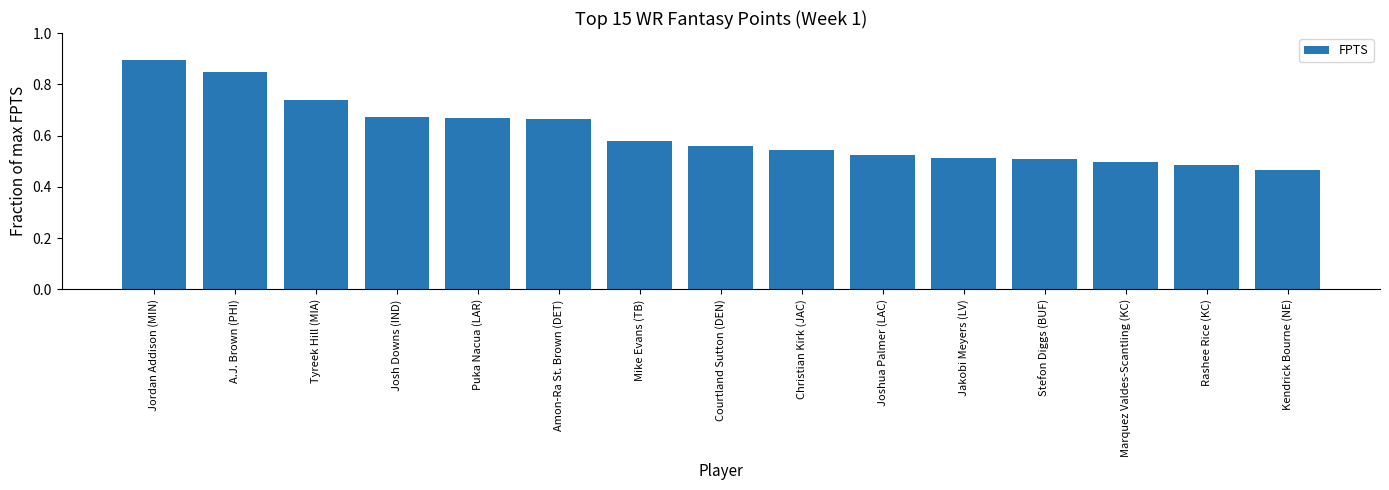

At which label is the value closest to 0?

Kendrick Bourne (NE)